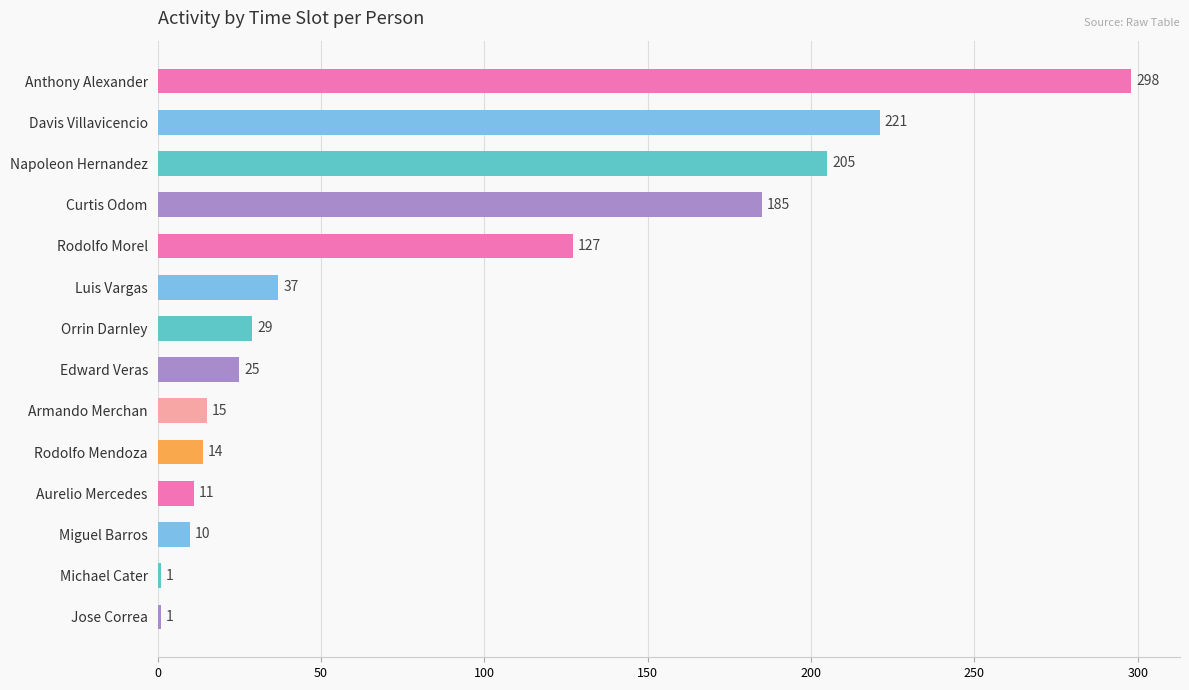

What is the minimum value shown in the chart?

1